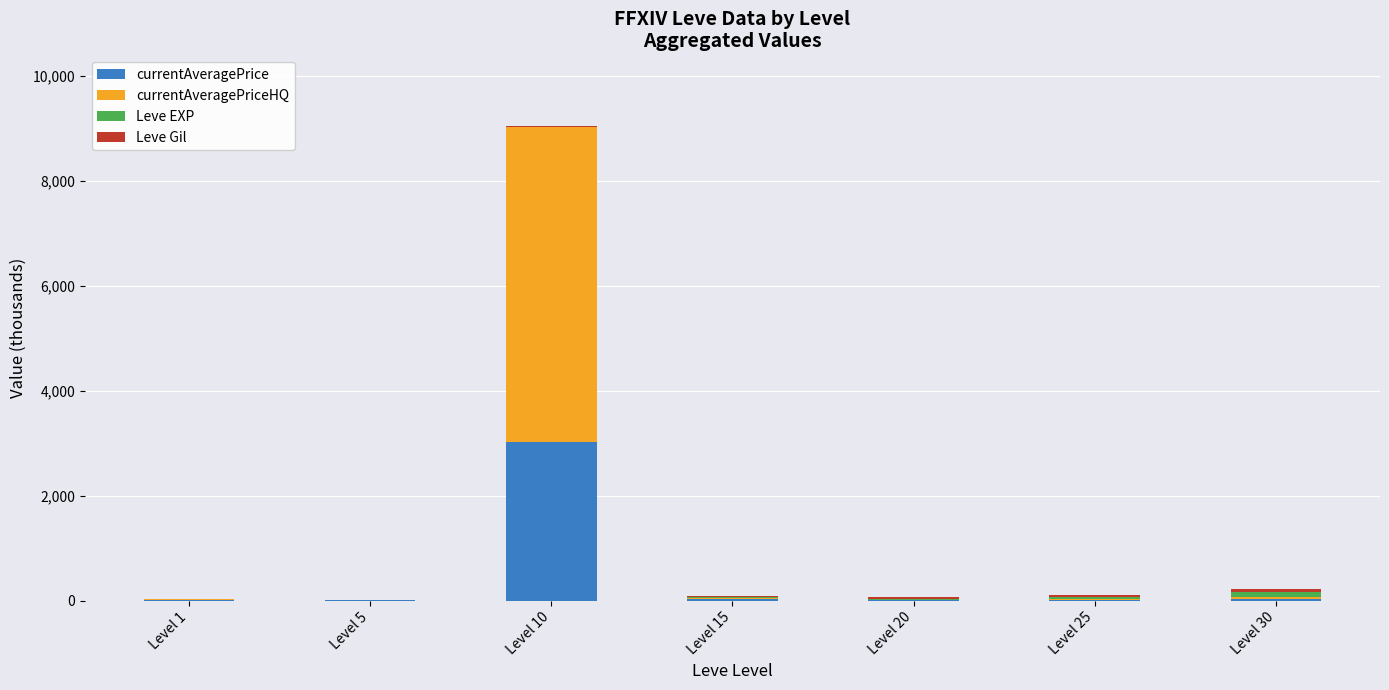

Count the number of data series in this chart.

4